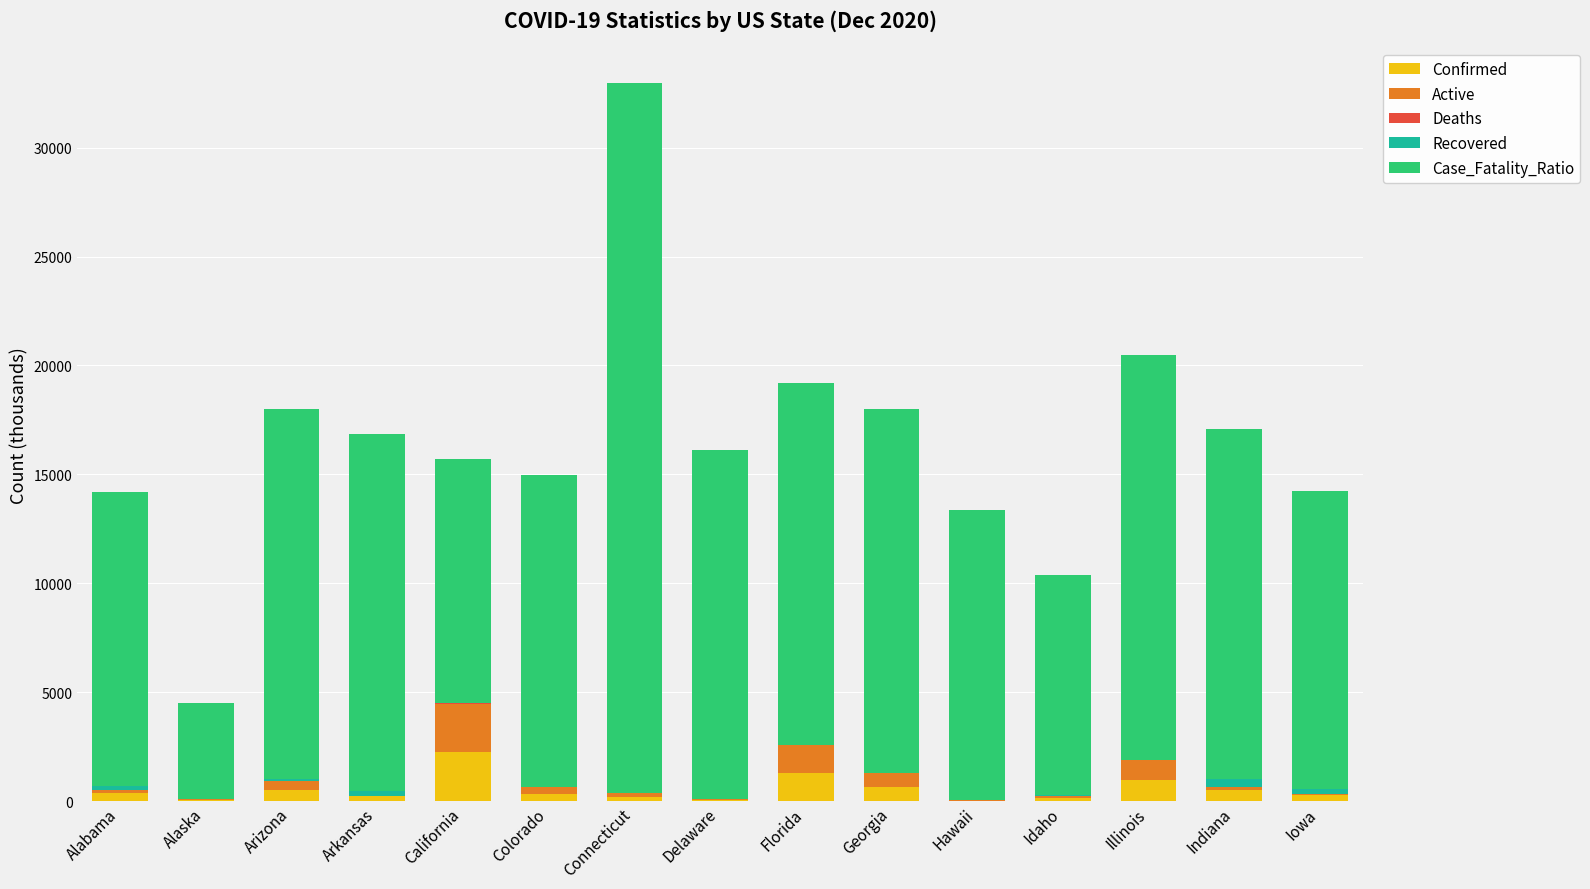

What is the maximum value for Confirmed?

2258.8